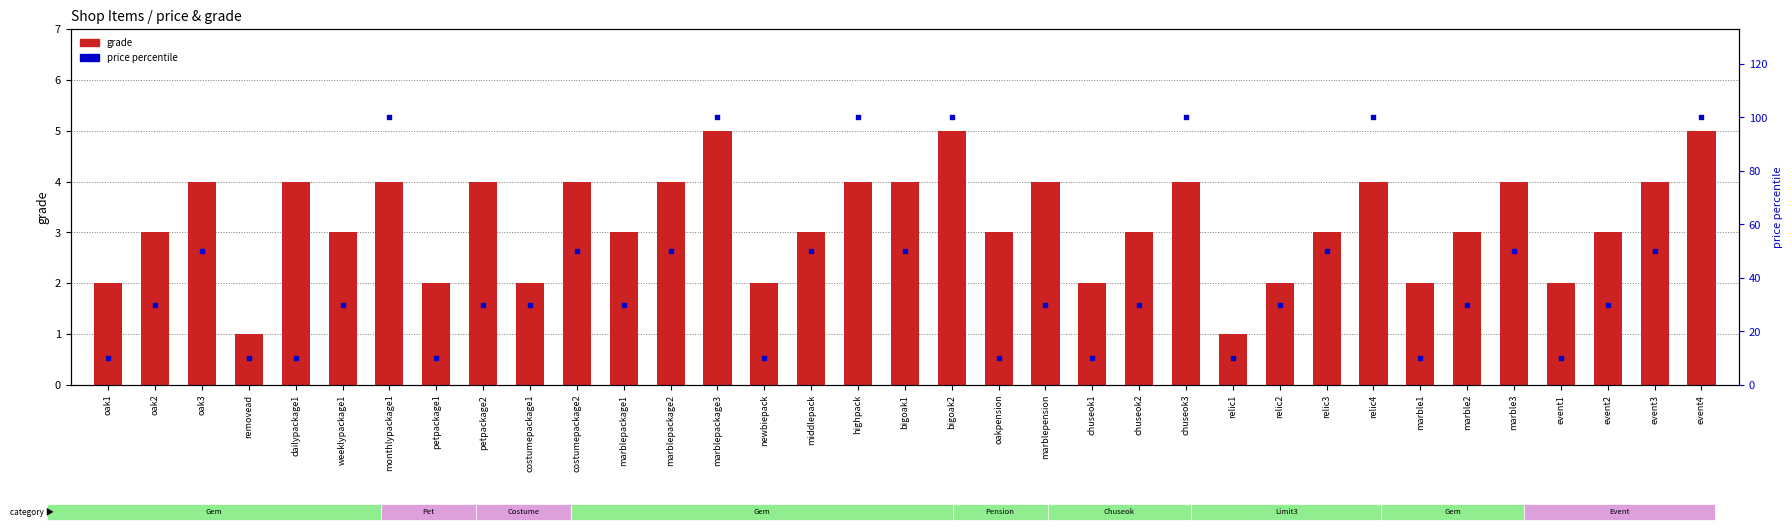

Which series has the largest total across all categories?

price percentile